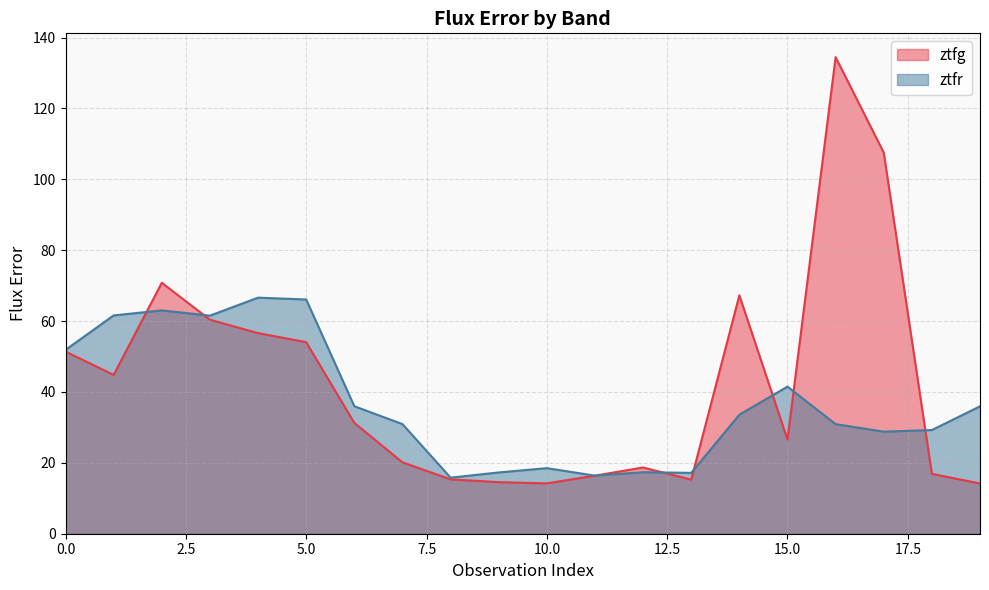

What is the spread (max minus min) of values at 15.0?

14.9